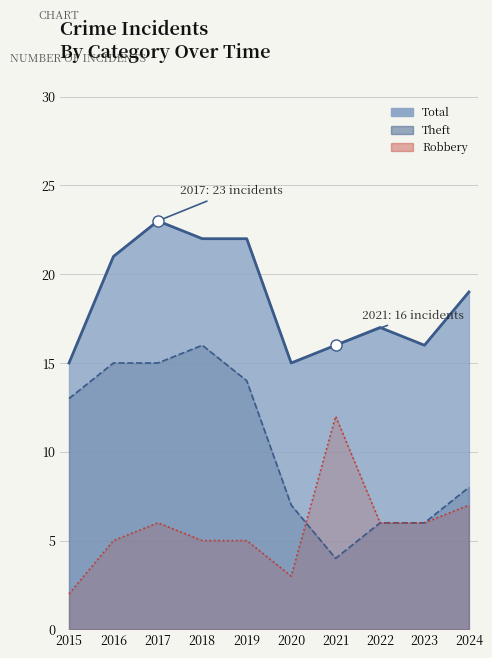

What are all the series names shown in the legend?

Robbery, Theft, Total